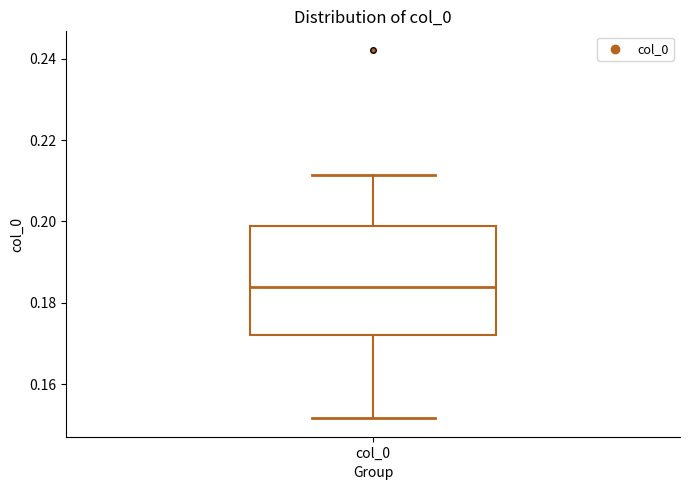

Transcribe this box plot: give where the median line is, the range the box spans, and where the two whiskers end, as read against the y-axis. The values are not printed on the chart, so give them approximately, as read against the axis.

median 0.184, box 0.172 to 0.198, whiskers 0.152 to 0.212